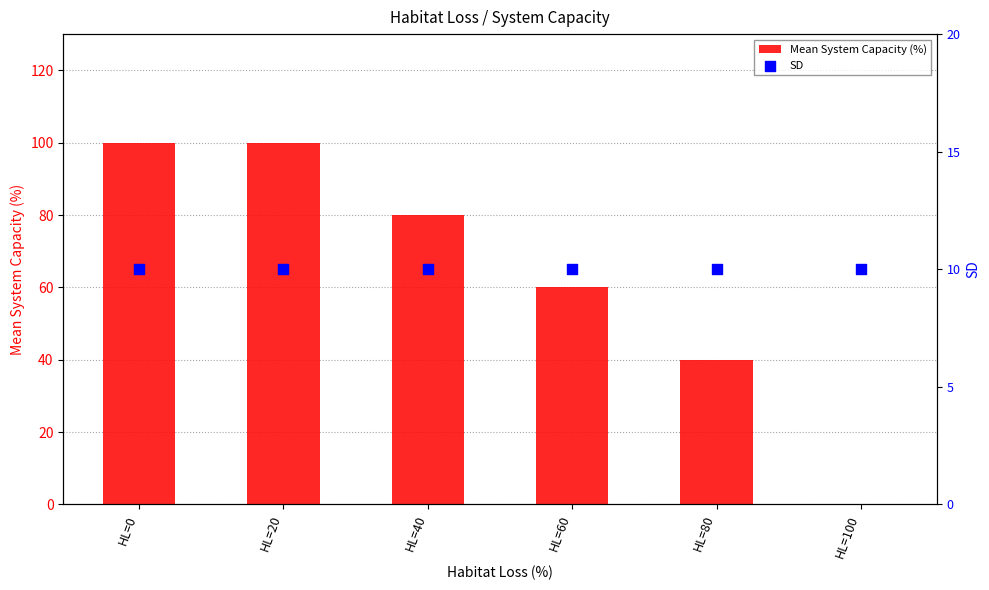

Which series has the largest total across all categories?

Mean System Capacity (%)